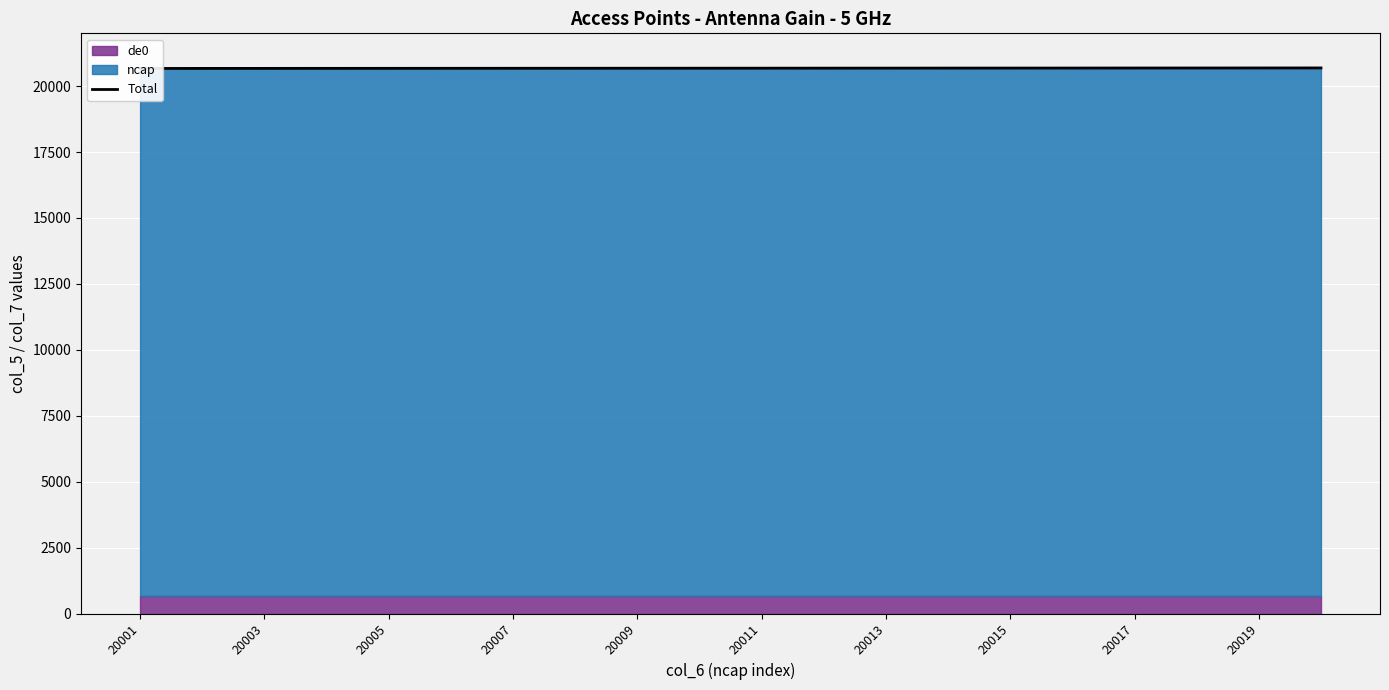

What is the label of the 1st point from the left?

20001